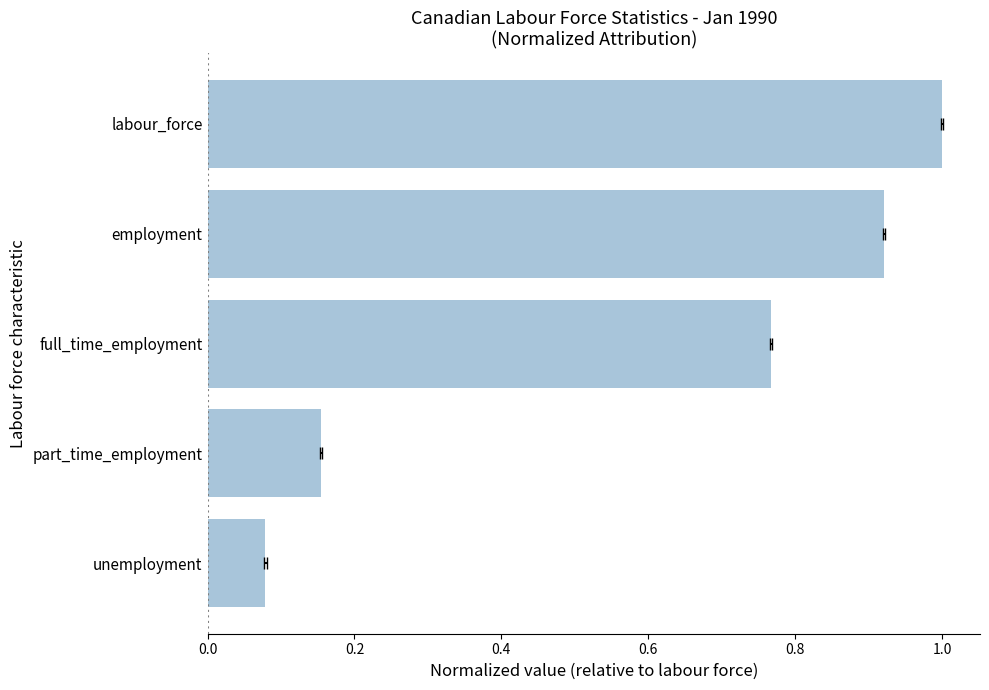

What is the change in value from full_time_employment to employment?

+0.2